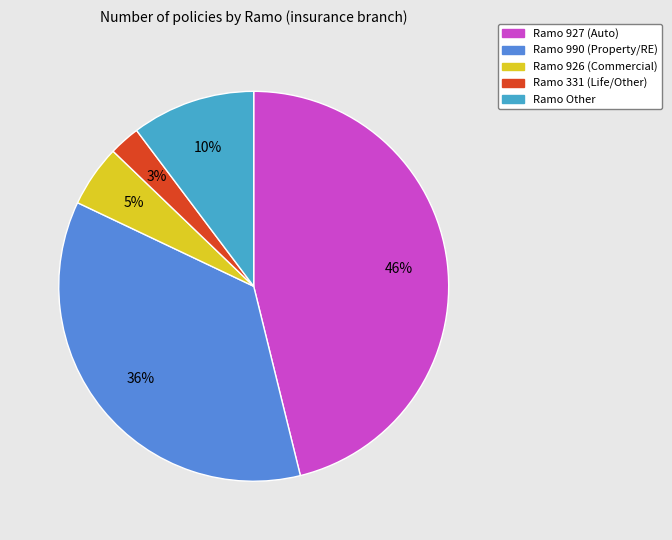

To the nearest percent, what portion does Ramo 927 represent?

46%